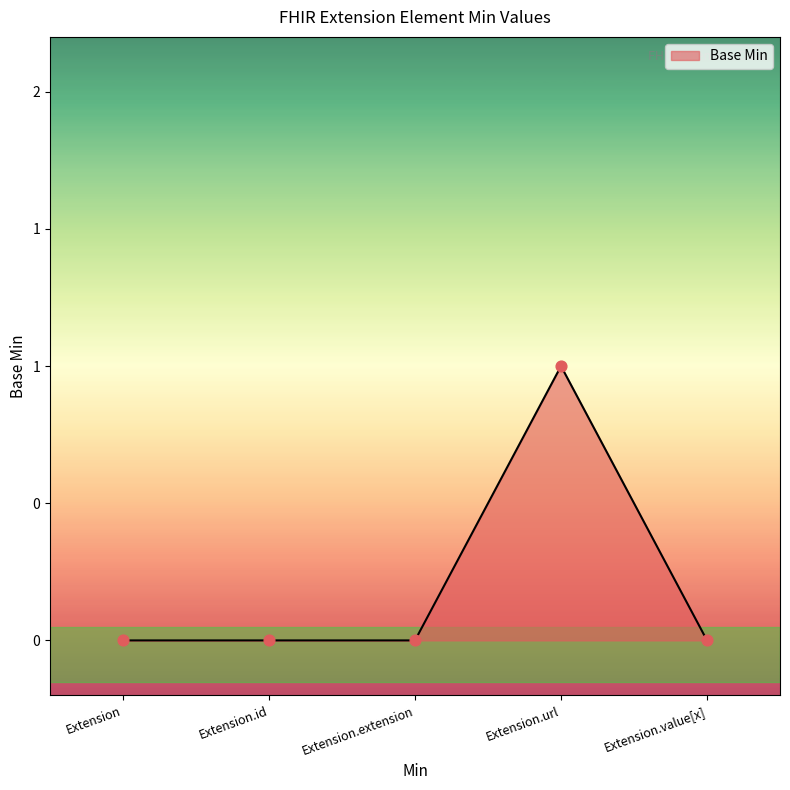

What is the change in value from Extension.extension to Extension.url?

+1